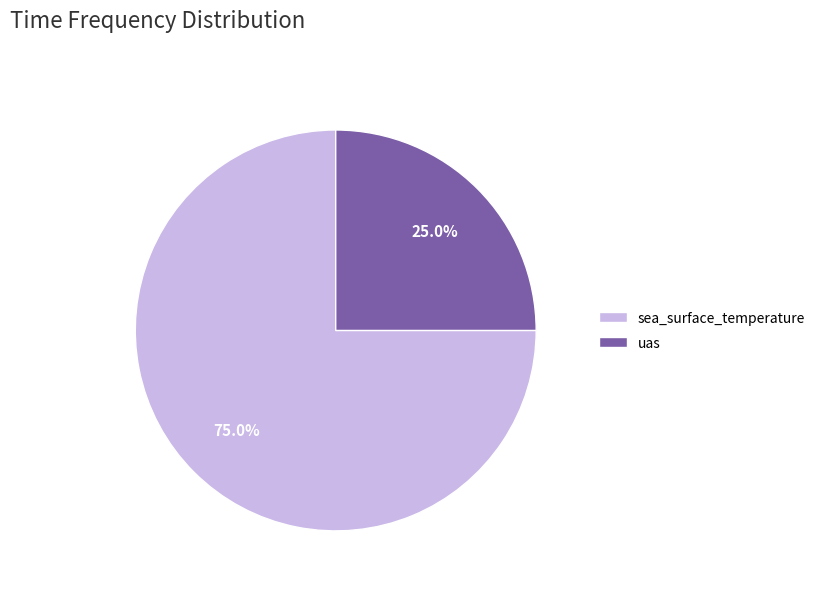

What portion of the pie excludes uas?

75.0%